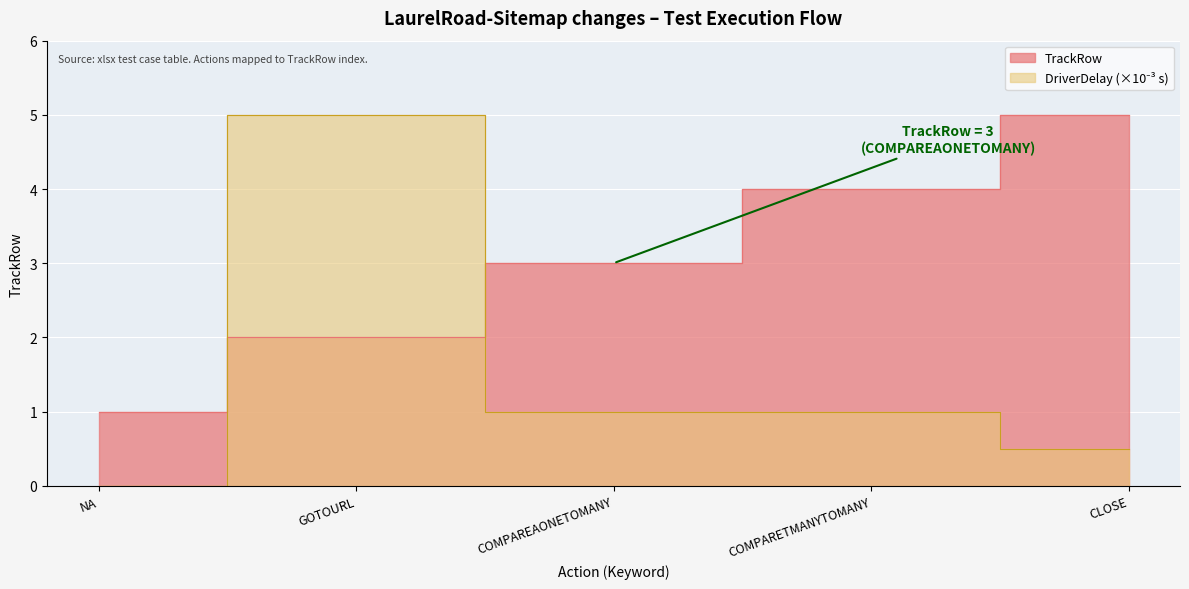

At which category does the chart reach its peak across all series?

CLOSE